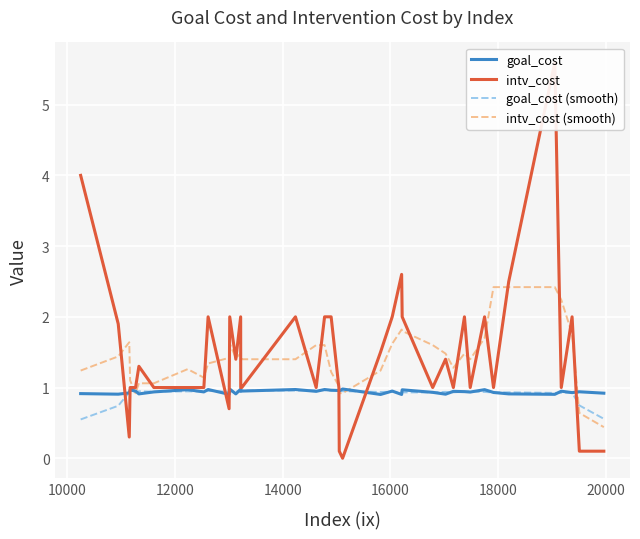

What is the minimum value for goal_cost?

0.9